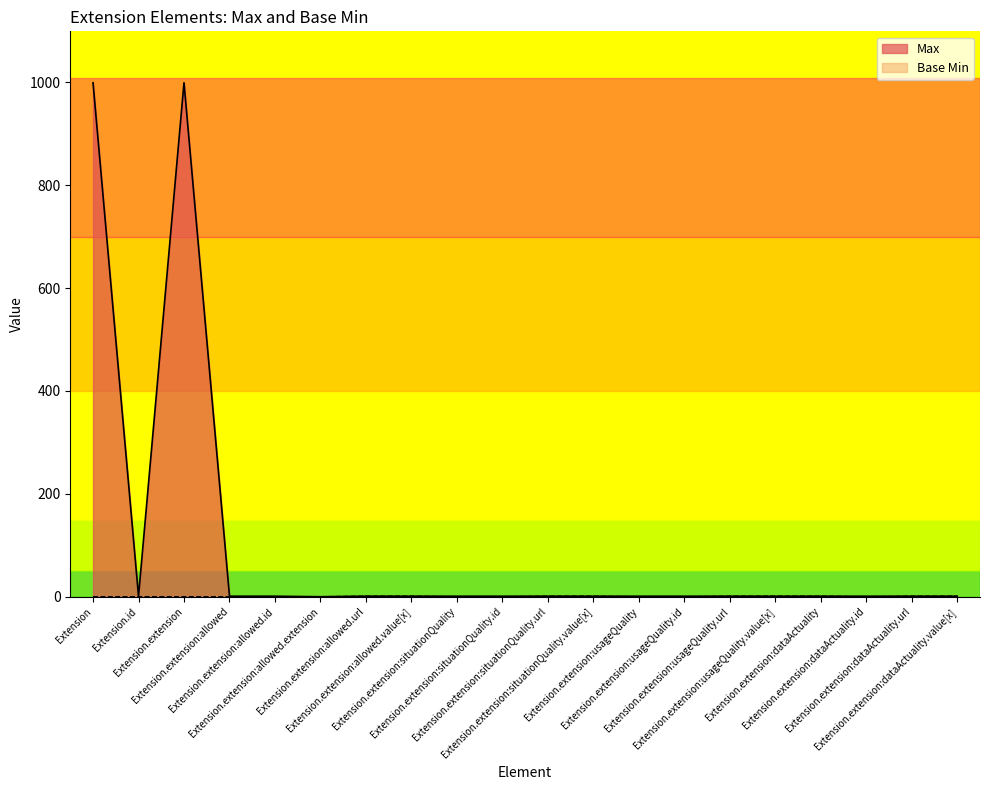

At which label does Max first exceed 1?

Extension